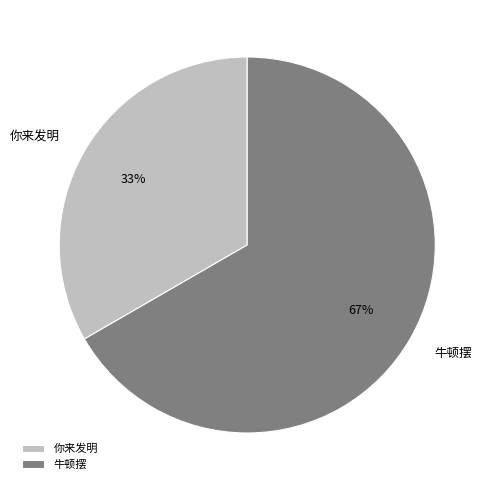

How many slices are in this pie chart?

2